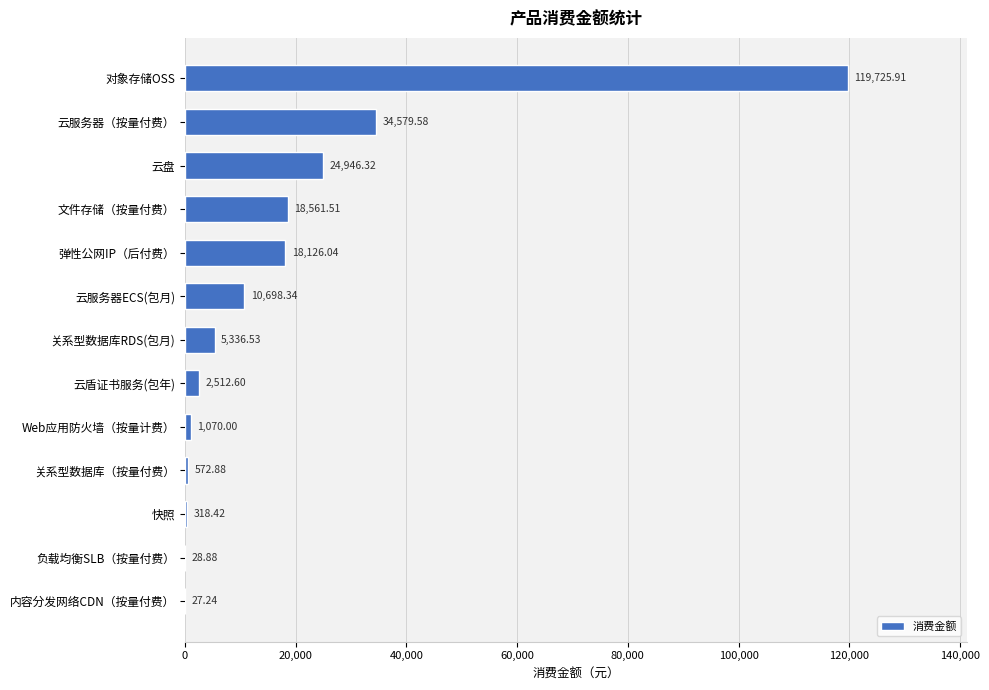

What is the change in value from 快照 to Web应用防火墙（按量计费）?

+751.6